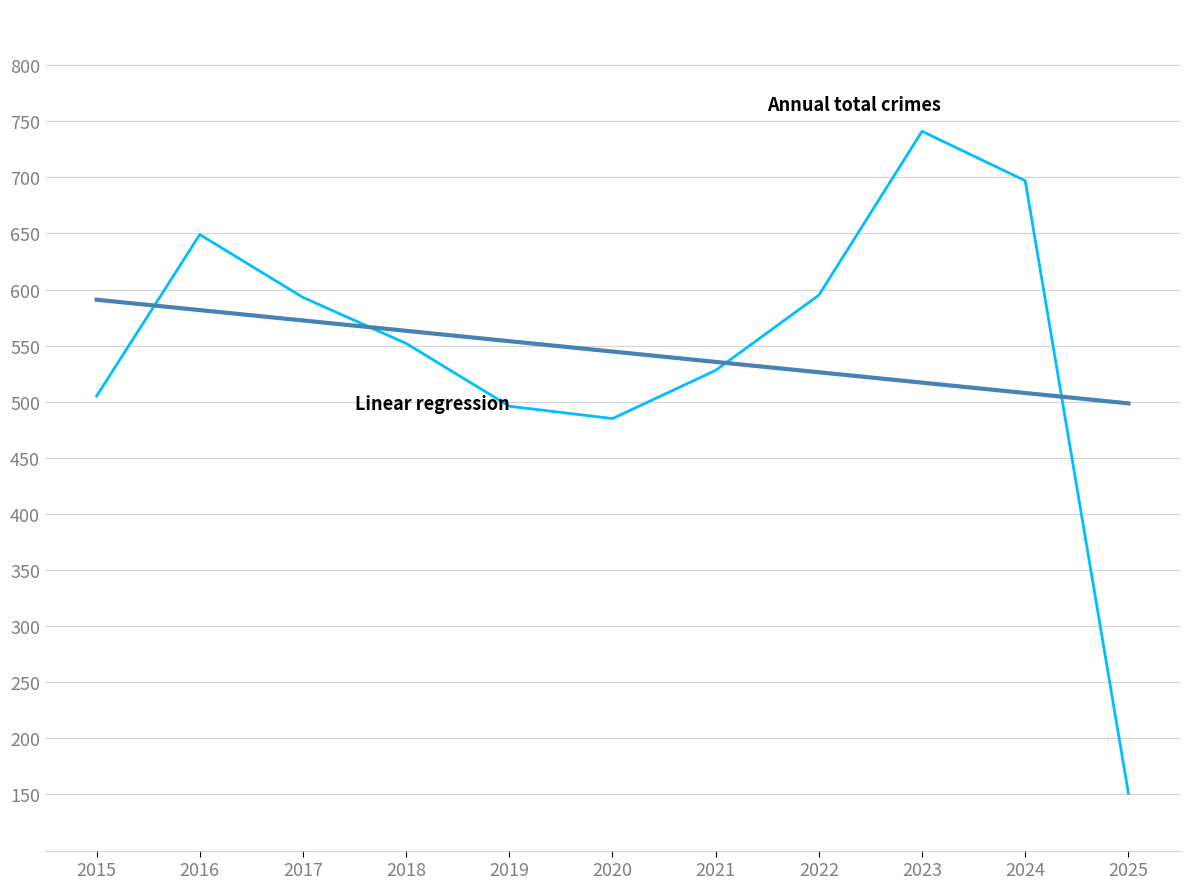

What is the greatest value displayed?

741.0